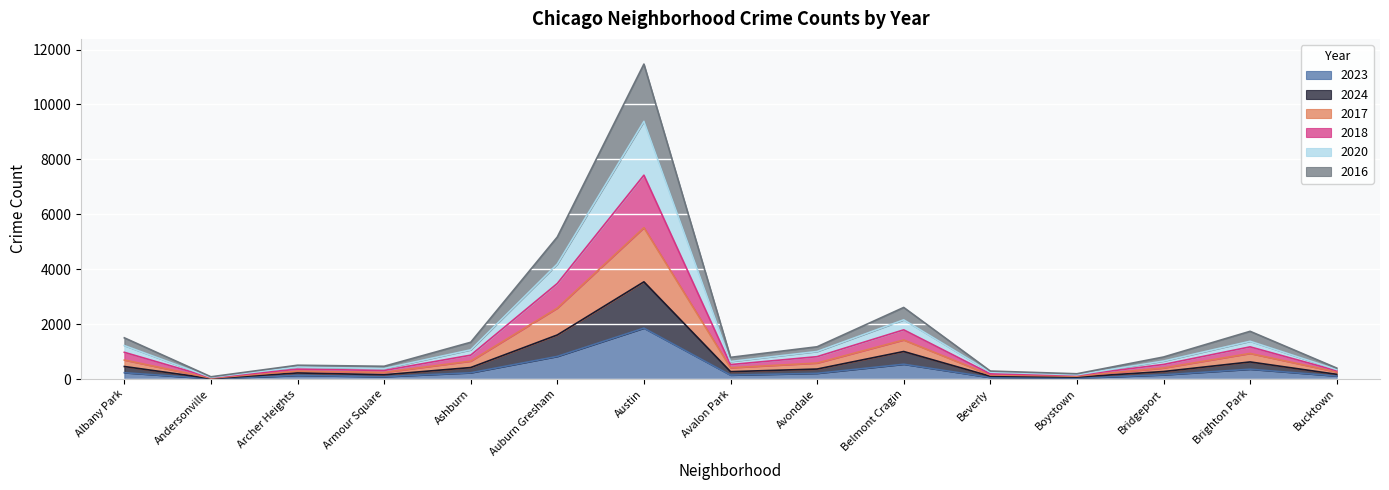

True or false: 2016 and 2024 intersect in this chart.

False